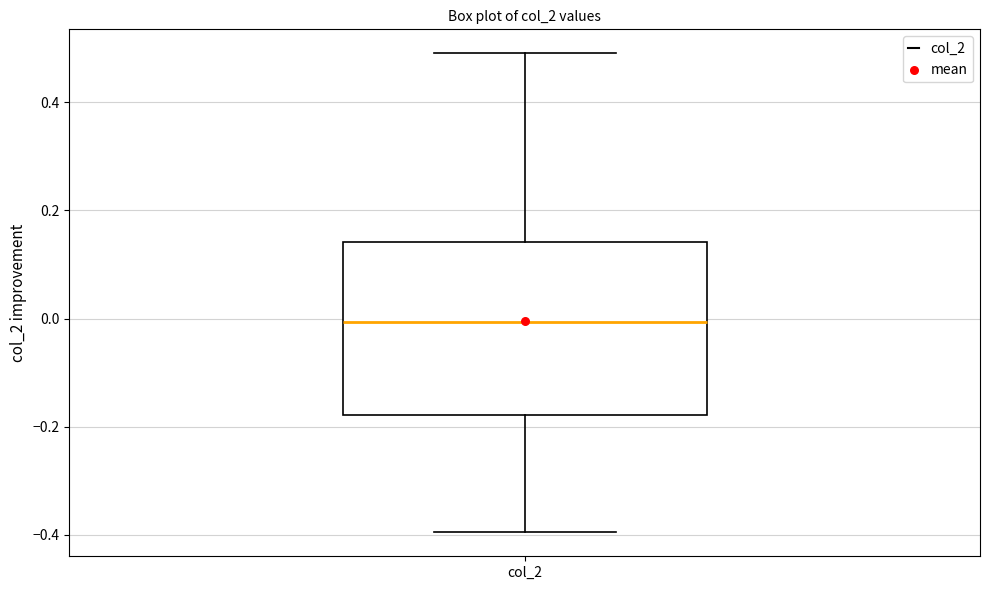

Transcribe this box plot: give where the median line is, the range the box spans, and where the two whiskers end, as read against the y-axis. The values are not printed on the chart, so give them approximately, as read against the axis.

median 0.00, box -0.18 to 0.14, whiskers -0.40 to 0.50